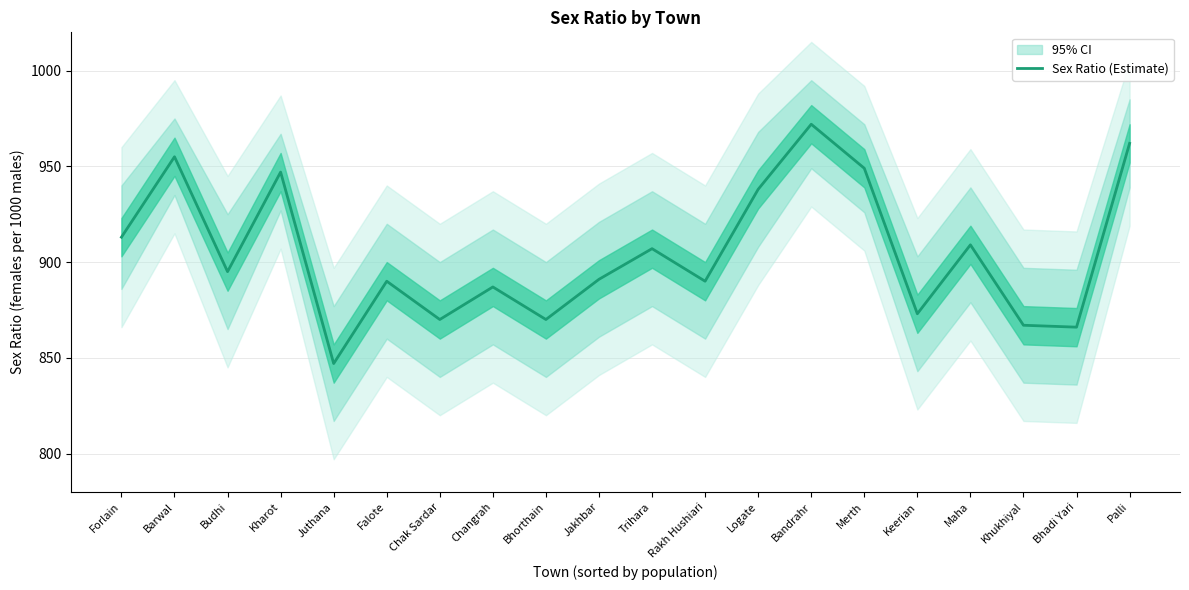

How many interior local peaks (higher than both neighbors) does the data have?

7